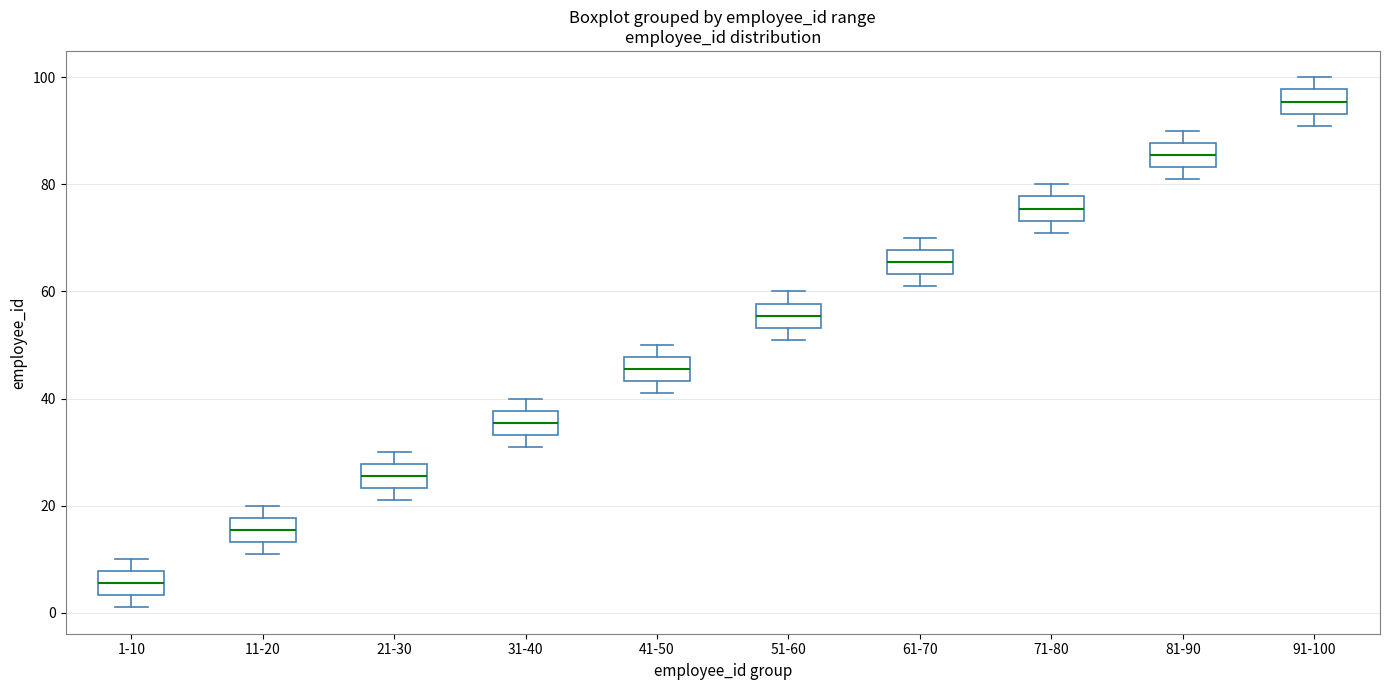

Reading left to right, transcribe this box plot: for each box, give where its median line is, the range the box spans, and where its two whiskers end, as read against the y-axis. The values are not printed on the chart, so give them approximately, as read against the axis.

1-10: median 6, box 4 to 8, whiskers 2 to 10
11-20: median 16, box 14 to 18, whiskers 12 to 20
21-30: median 26, box 24 to 28, whiskers 22 to 30
31-40: median 36, box 34 to 38, whiskers 32 to 40
41-50: median 46, box 44 to 48, whiskers 42 to 50
51-60: median 56, box 54 to 58, whiskers 52 to 60
61-70: median 66, box 64 to 68, whiskers 62 to 70
71-80: median 76, box 74 to 78, whiskers 72 to 80
81-90: median 86, box 84 to 88, whiskers 82 to 90
91-100: median 96, box 94 to 98, whiskers 92 to 100